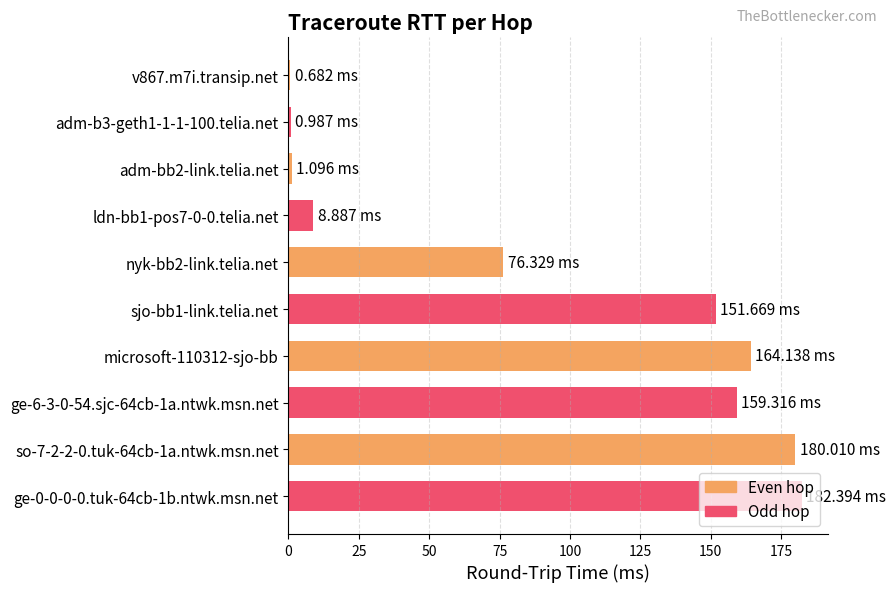

How many data points does each series have?

10